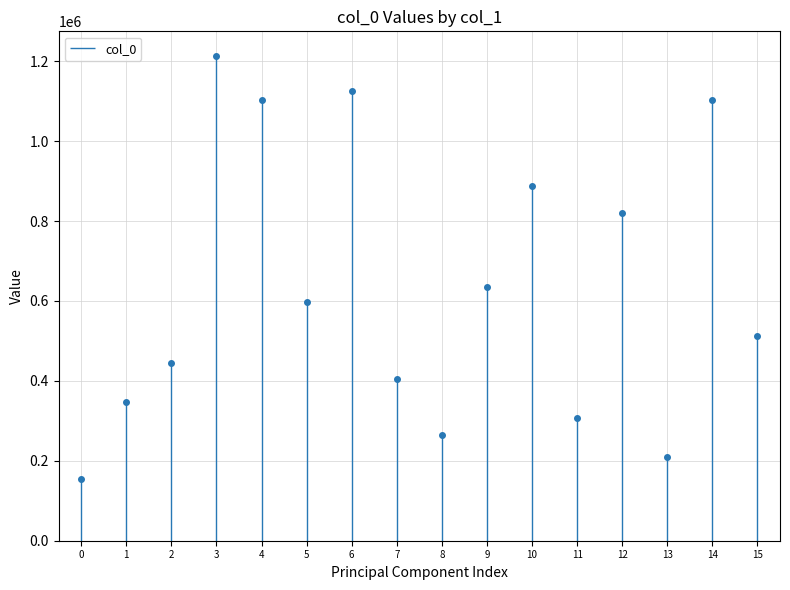

Reading left to right, what are all the values shown in this chart?

154284	347364	445626	1214002	1103842	596669	1124948	404292	264467	636069	888270	306889	820198	209680	1103841	511682